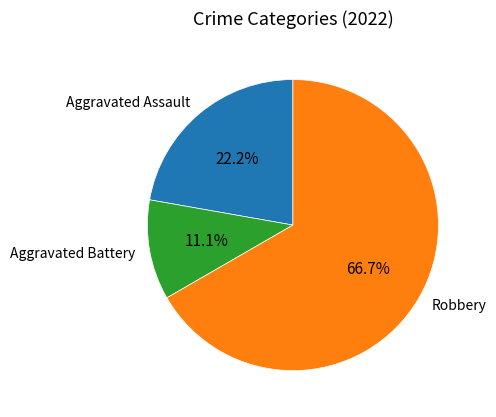

Rank the categories by value from highest to lowest.

Robbery, Aggravated Assault, Aggravated Battery